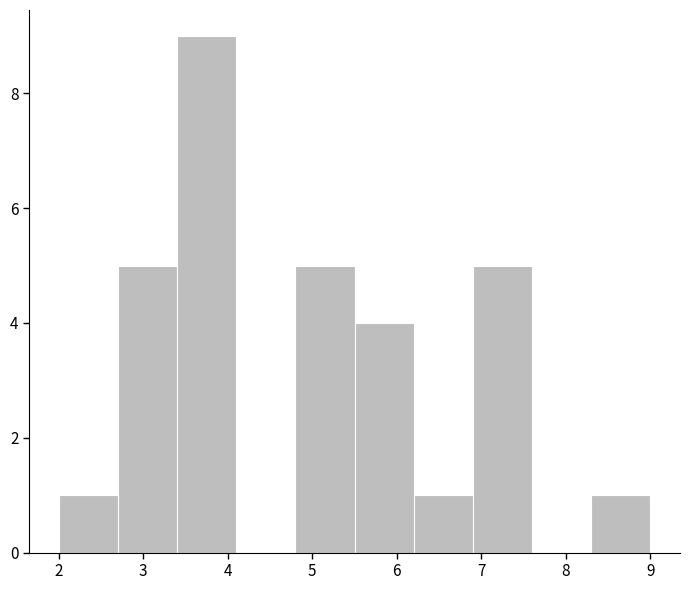

How tall is the bar that spans 3.4 to 4.1 on the x-axis? The values are not printed on the chart, so give them approximately, as read against the axis.

9